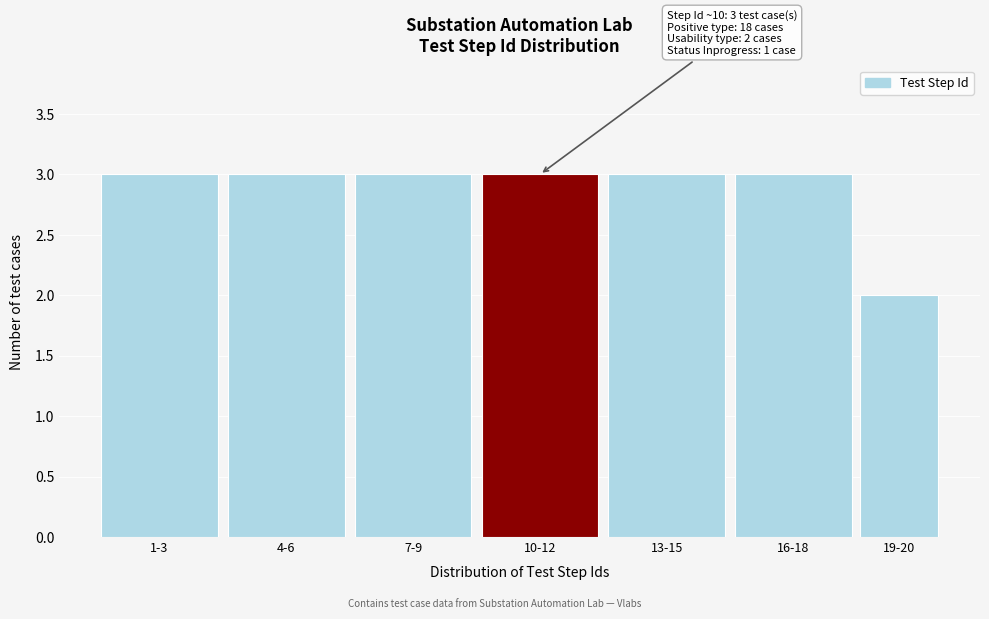

Reading left to right, transcribe all the data shown in this chart.

1-3=3	4-6=3	7-9=3	10-12=3	13-15=3	16-18=3	19-20=2